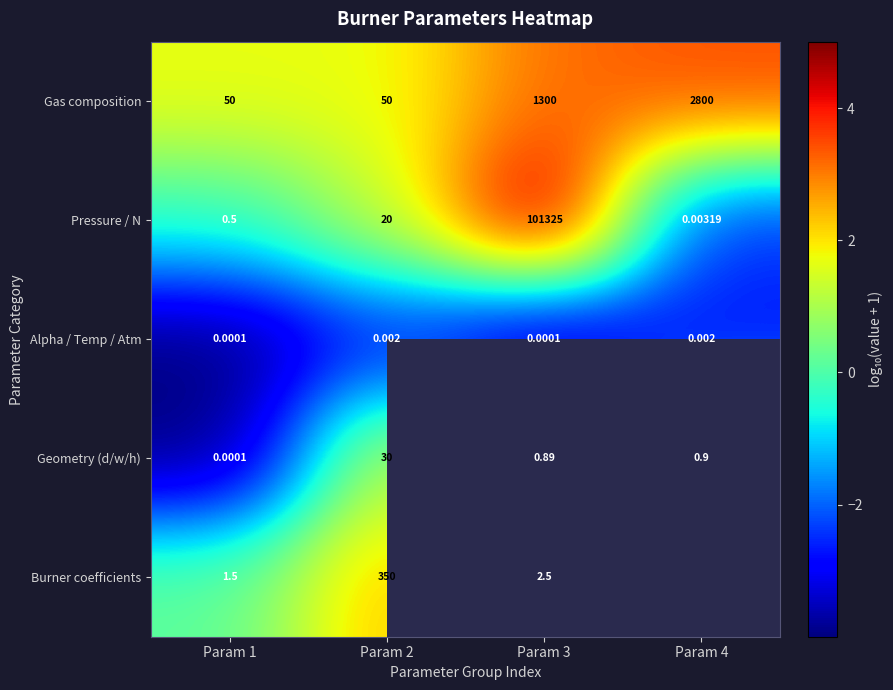

Between Param 1 and Param 3, which series saw the biggest shift?

Pressure / N